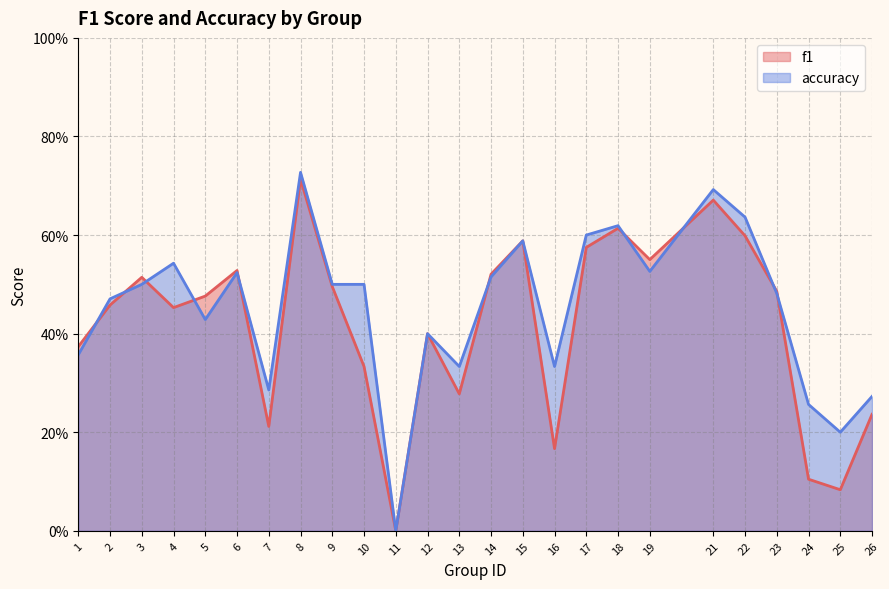

What are all the series names shown in the legend?

f1, accuracy